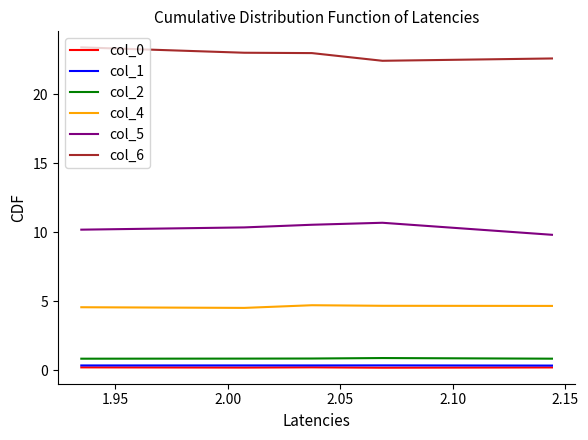

The col_4 series shows 2.2 at 2.10. True or false?

False